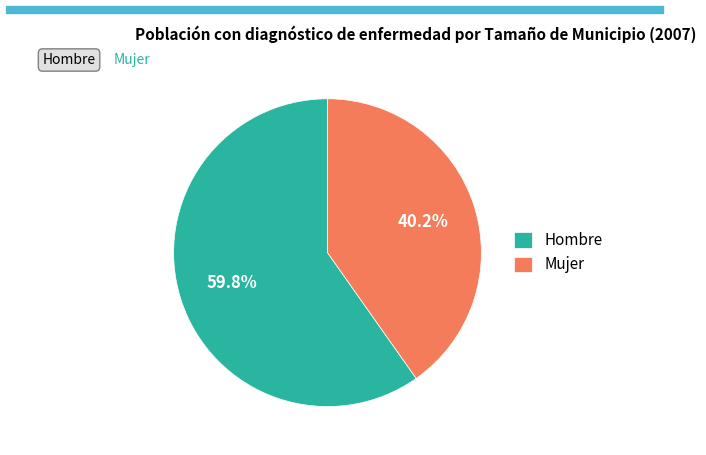

How much of the chart is everything except Mujer?

59.8%